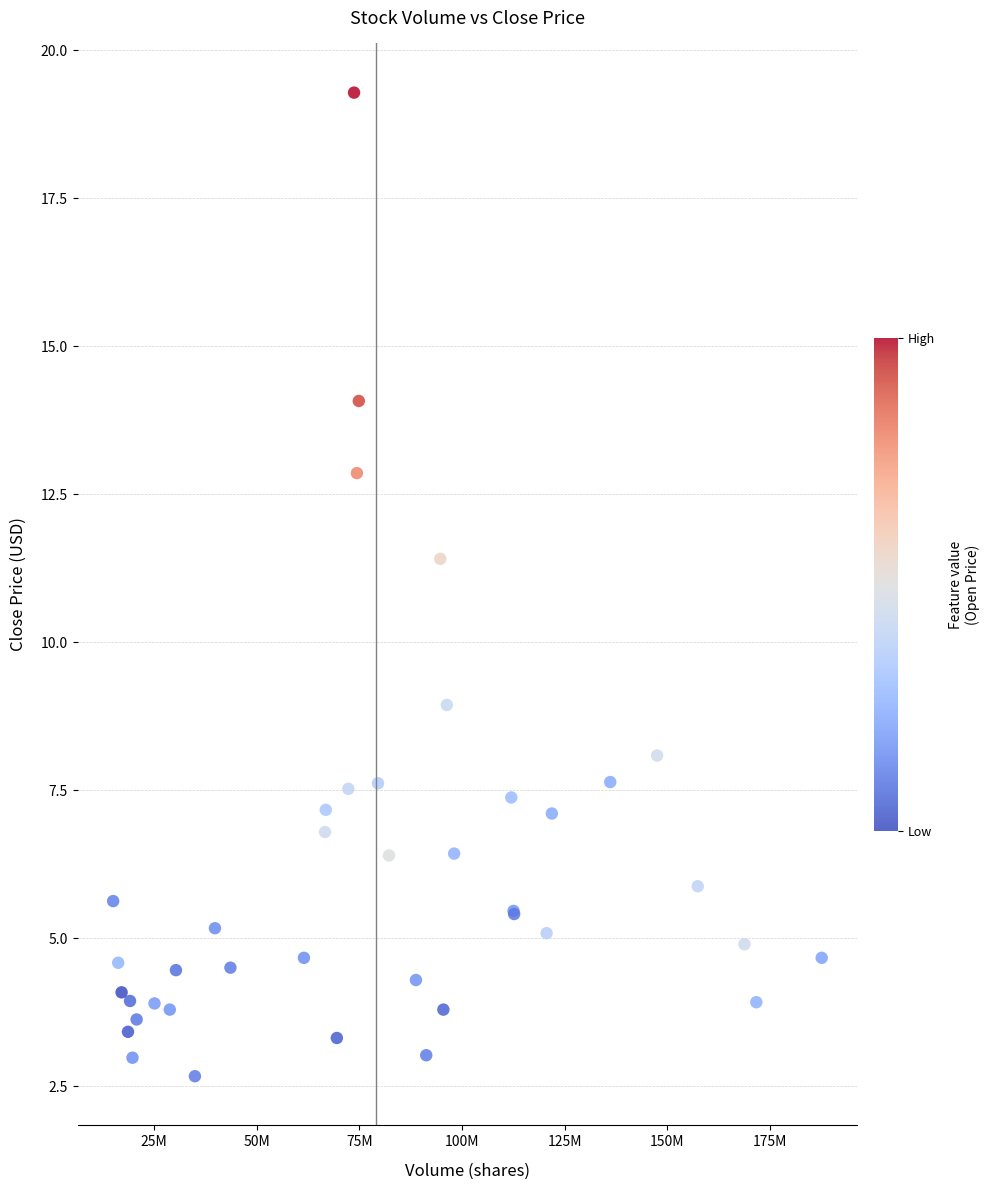

What Y value in the scatter plot is closest to 10?

8.9